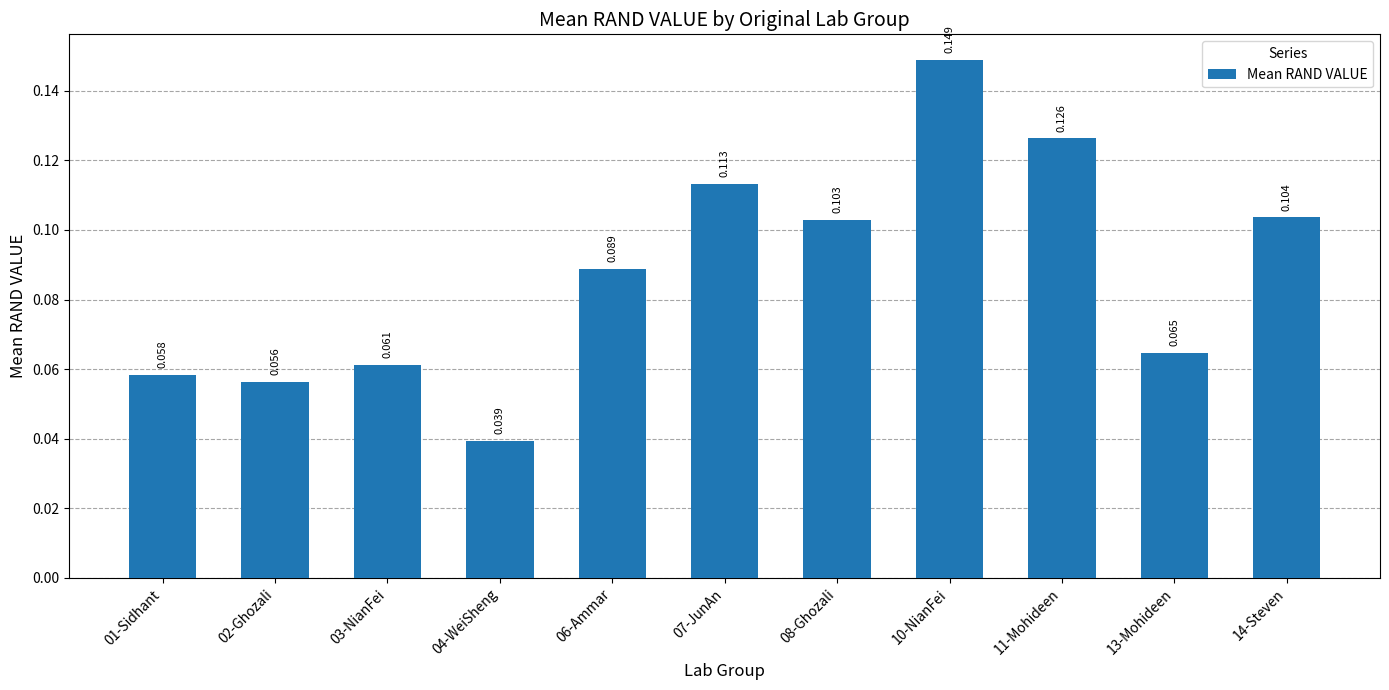

How many bars are there in total?

11